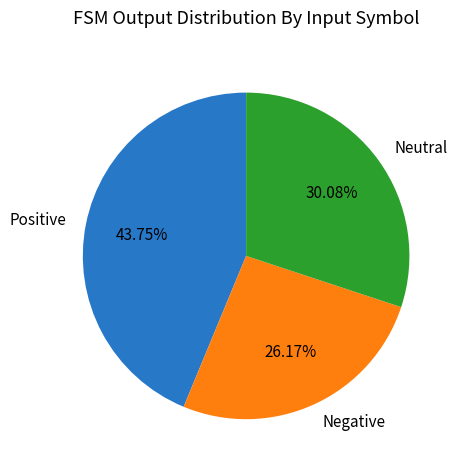

Combined, do Positive and Neutral account for over 50%?

Yes